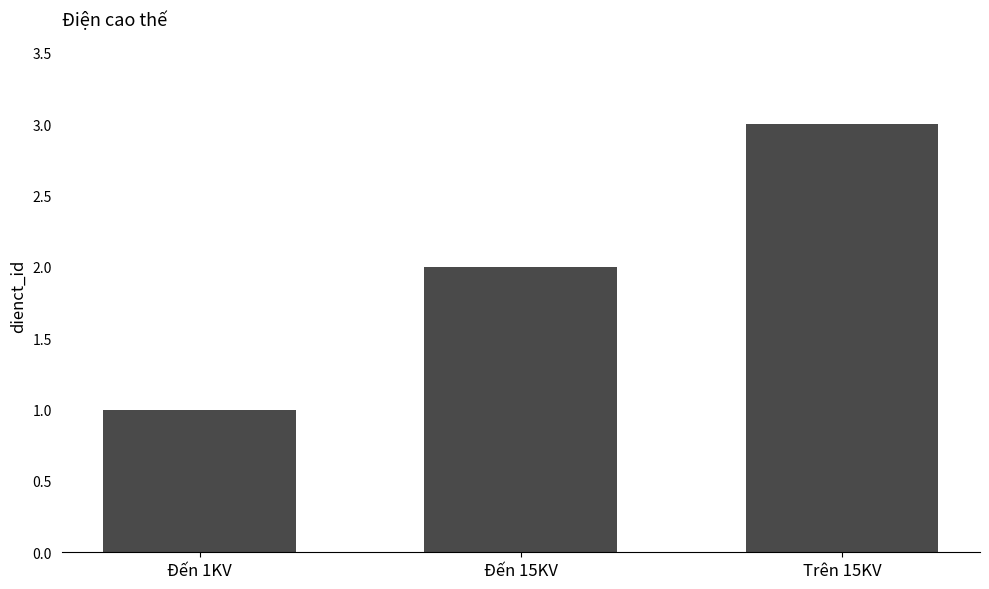

Count the values in the range 1 to 3.

3